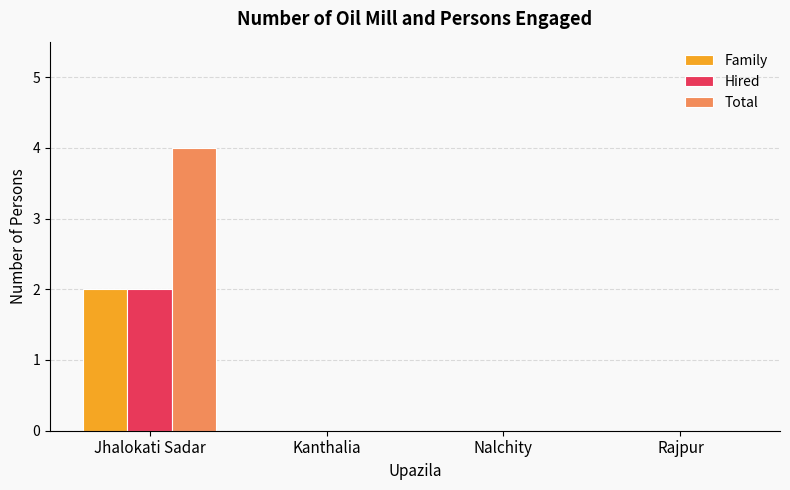

What is the maximum value shown in the chart?

4